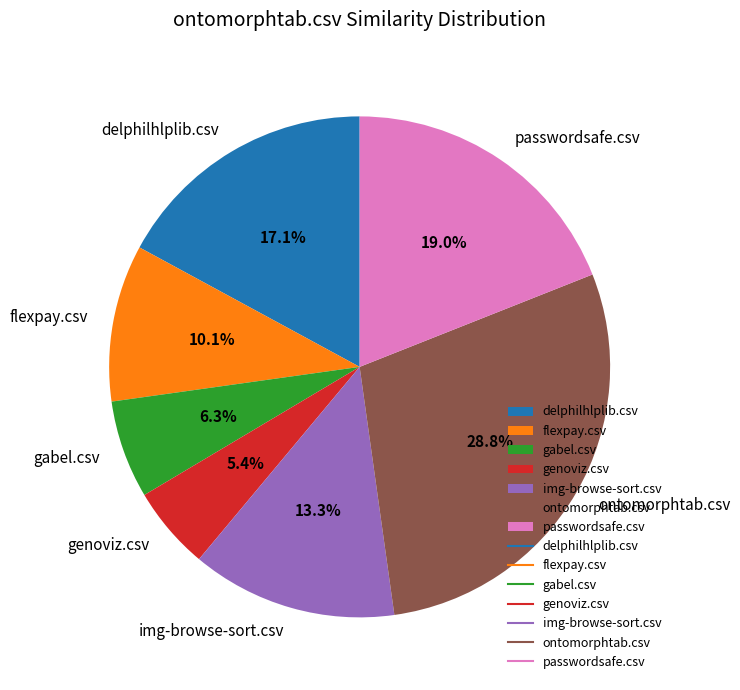

How many segments does this pie chart have?

7